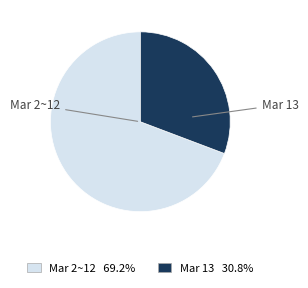

Is there any slice that represents more than half of the pie?

Yes